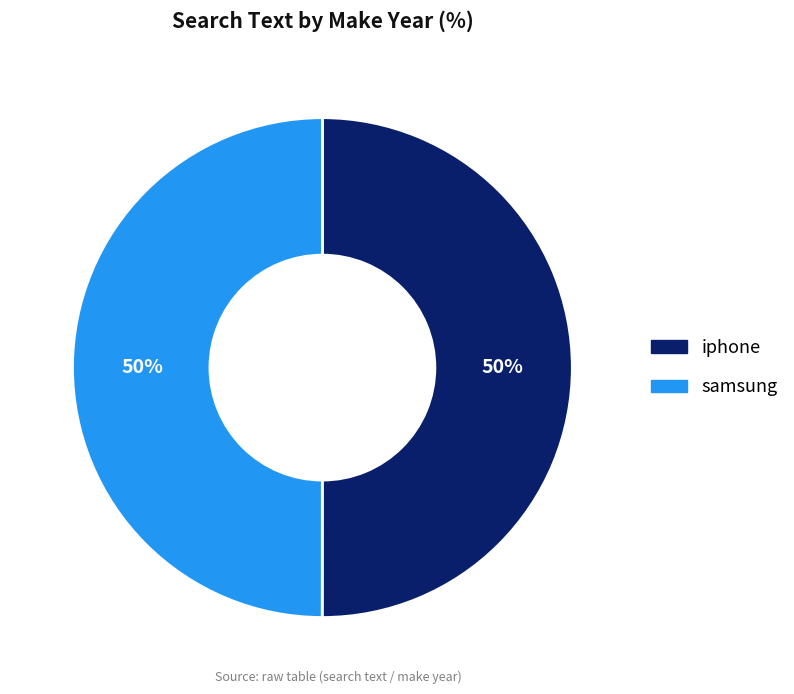

To the nearest percent, what percentage of the pie is samsung?

50%